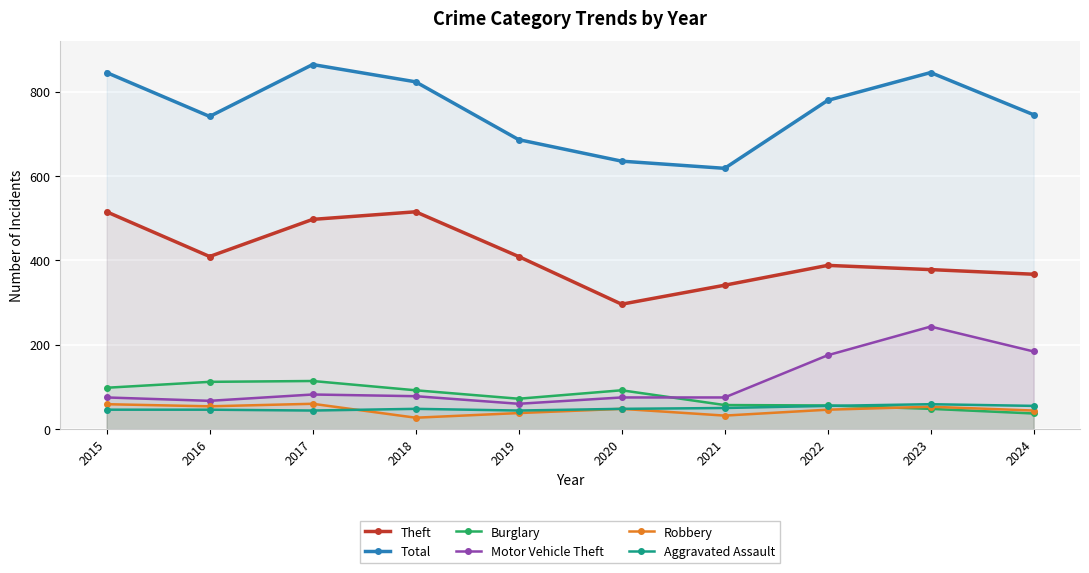

What is the spread (max minus min) of values at 2015?

799